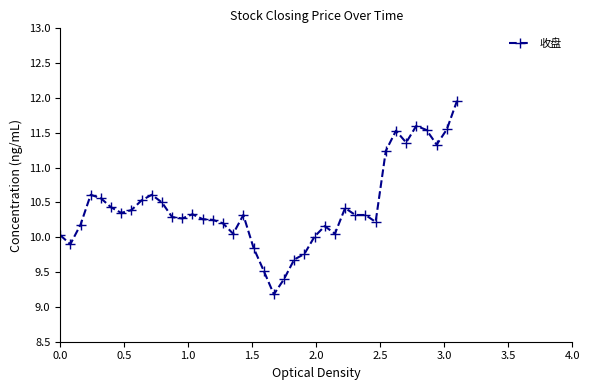

What is the minimum value shown in the chart?

9.2